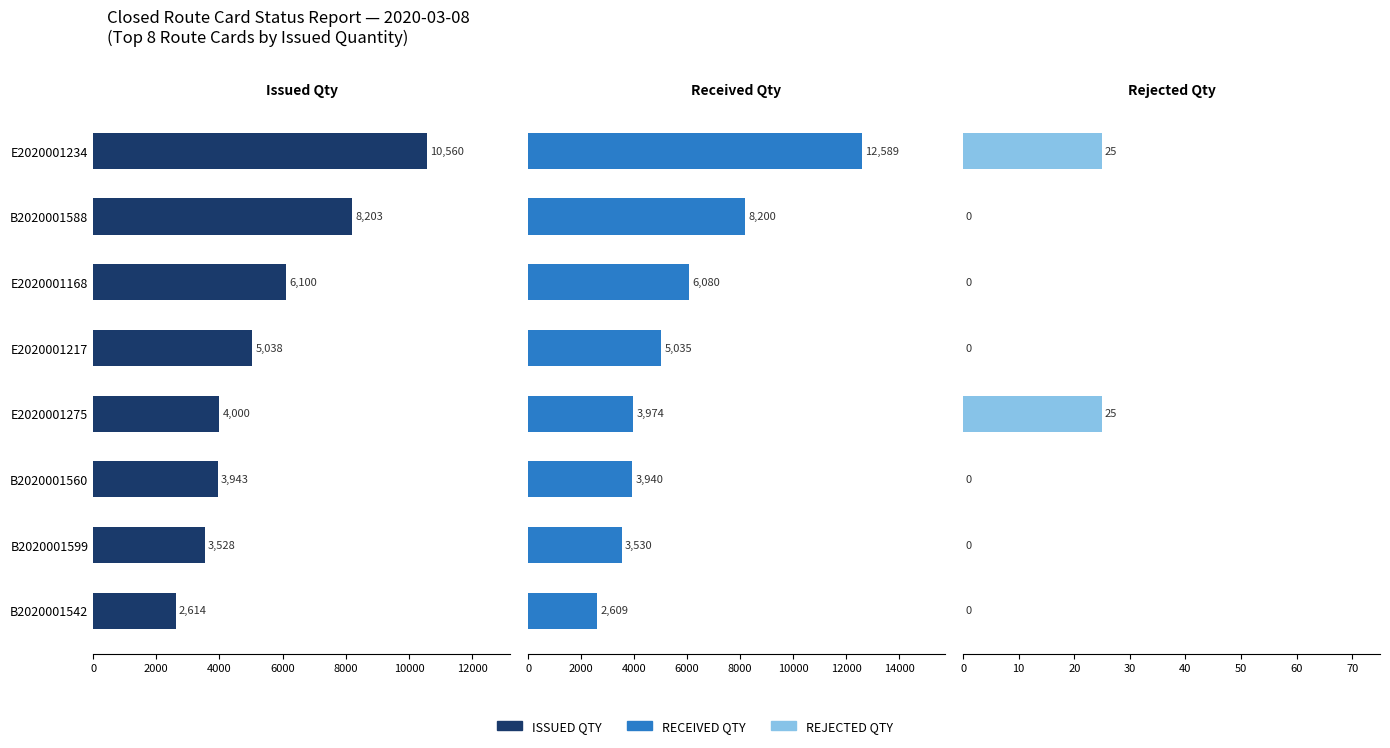

Reading left to right, list all the values displayed in this chart.

ISSUED QTY: 10560	8203	6100	5038	4000	3943	3528	2614
RECEIVED QTY: 12589	8200	6080	5035	3974	3940	3530	2609
REJECTED QTY: 25	0	0	0	25	0	0	0